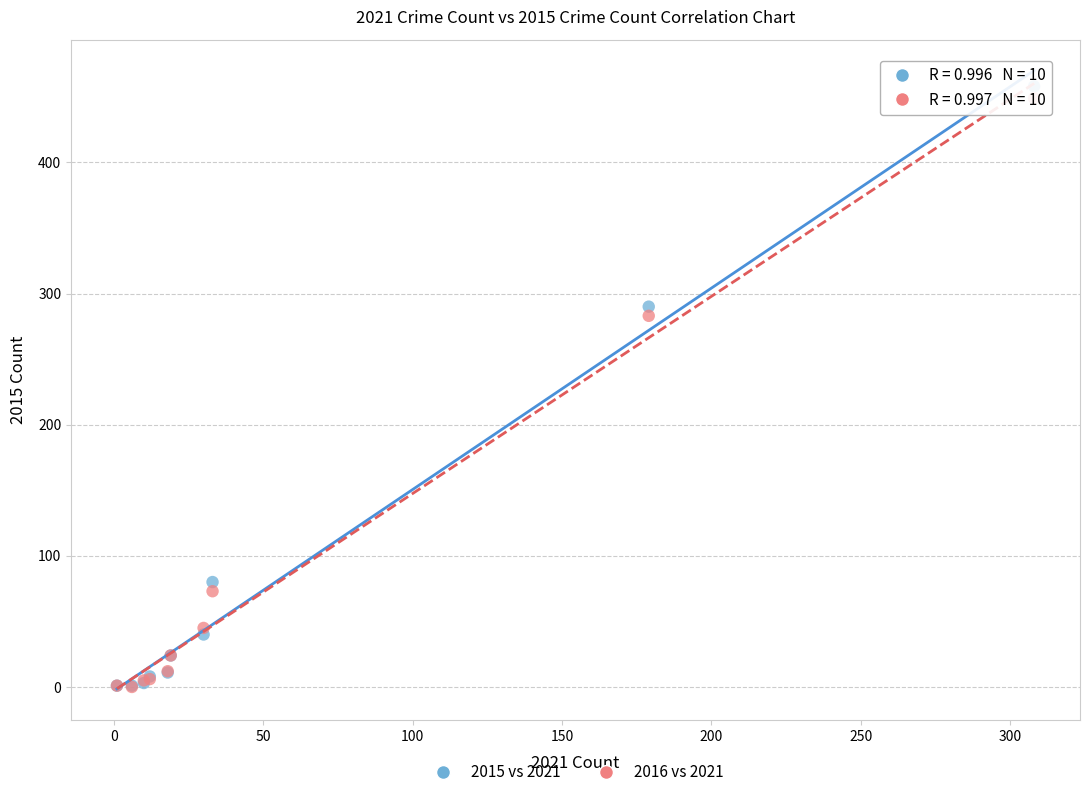

Across all series, what Y value is closest to 229?

283